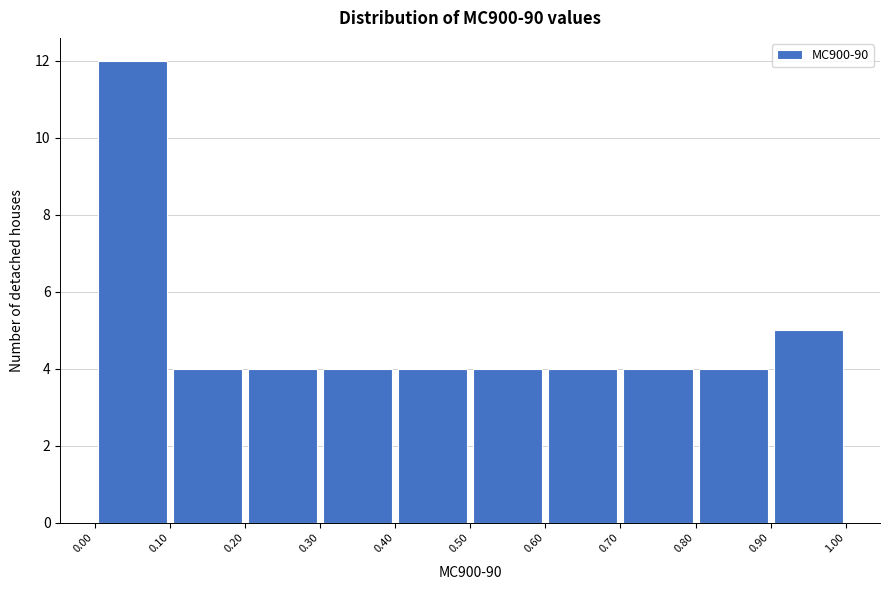

What is the height of the bar covering 0.00 to 0.10 on the x-axis? The values are not printed on the chart, so give them approximately, as read against the axis.

12